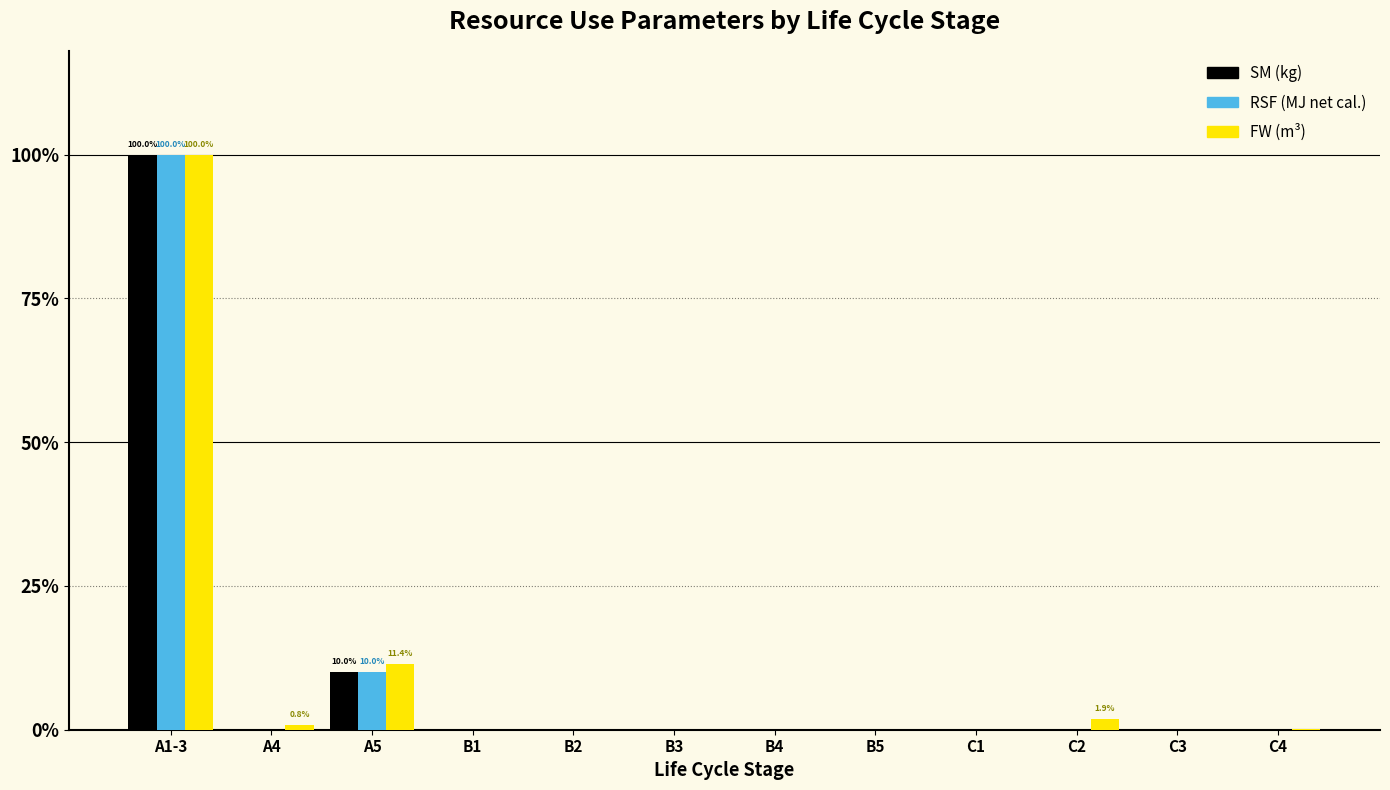

What are all the series names shown in the legend?

SM (kg), RSF (MJ net cal.), FW (m³)